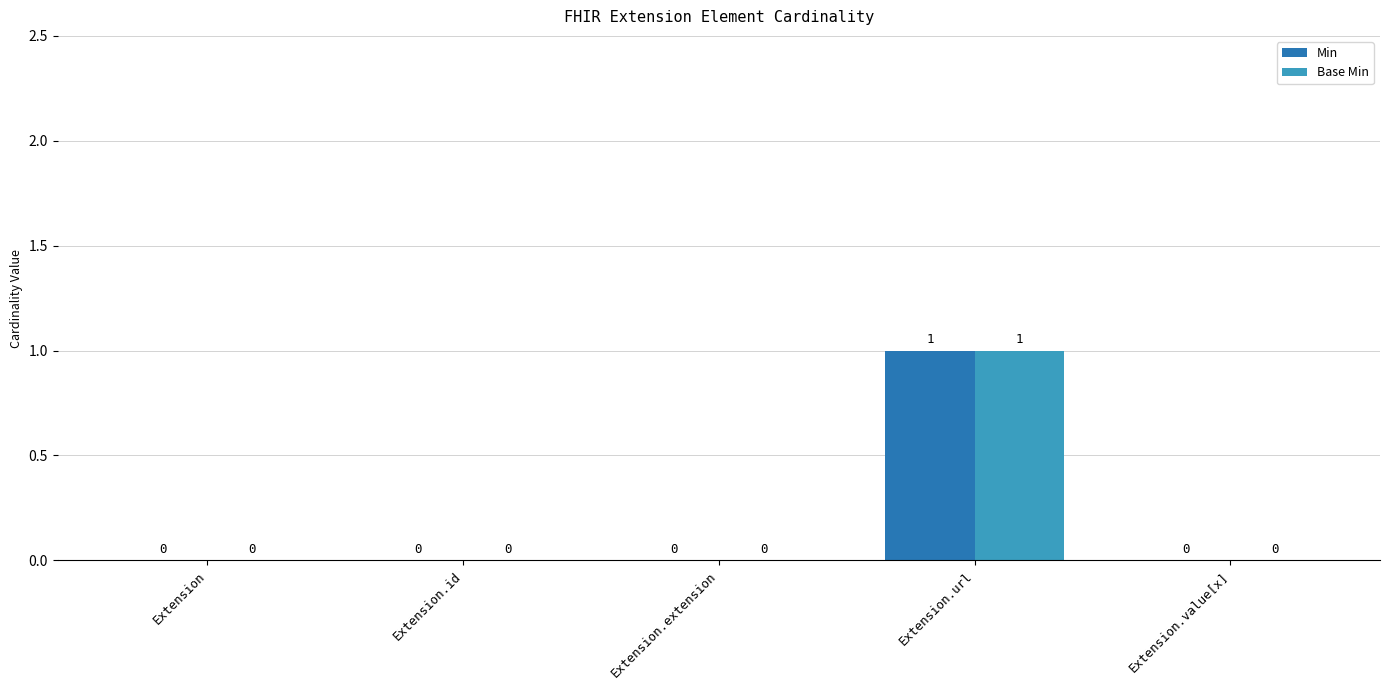

What is the maximum value shown in the chart?

1